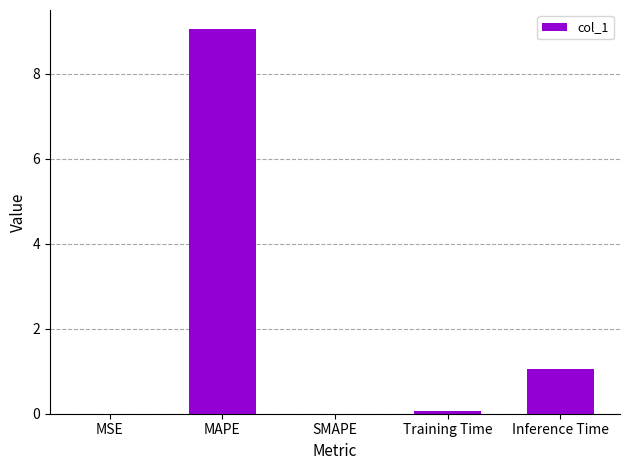

Is it true that the value at MAPE is 5.9?

False